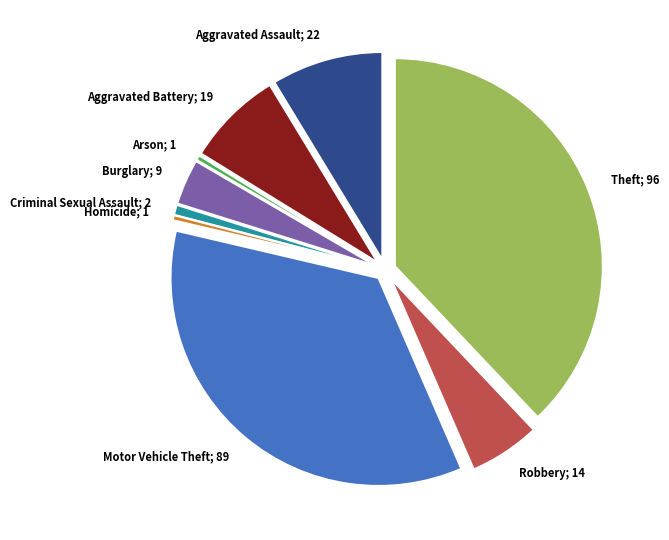

True or false: Criminal Sexual Assault; 2 accounts for 1% of the total.

True